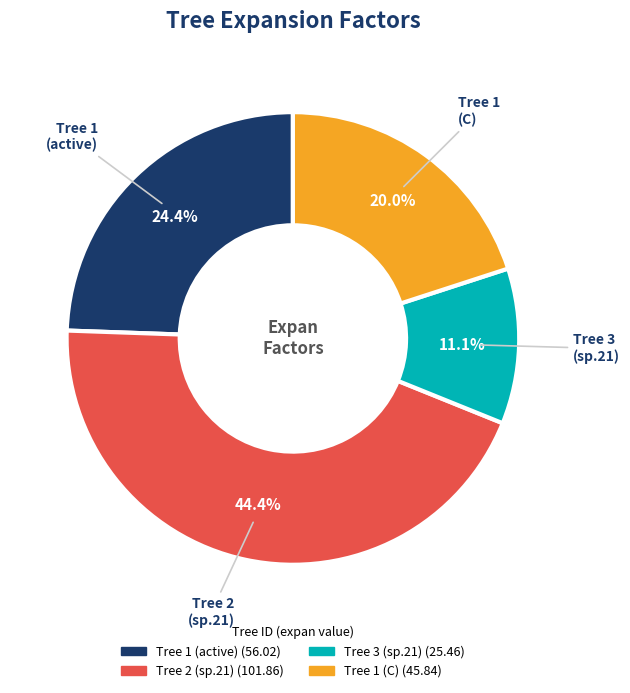

Is the sum of Tree 1 (active) and Tree 1 (C) greater than half?

No